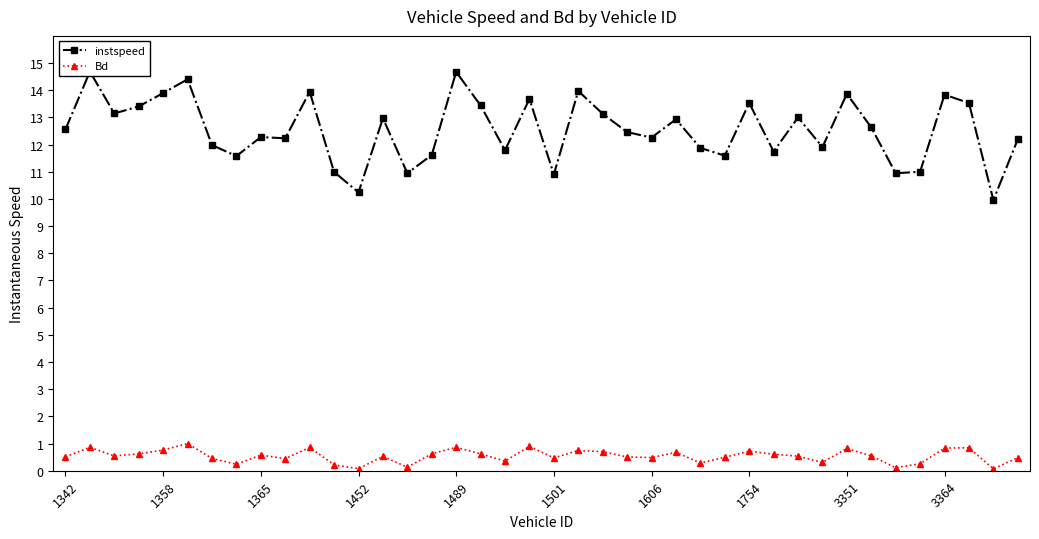

Reading left to right, list all the values displayed in this chart.

instspeed: 12.6	14.7	13.1	13.4	13.9	14.4	12.0	11.6	12.3	12.2	13.9	11.0	10.2	13.0	10.9	11.6	14.7	13.4	11.8	13.7	10.9	14.0	13.1	12.5	12.3	12.9	11.9	11.6	13.5	11.7	13.0	11.9	13.9	12.6	10.9	11.0	13.8	13.5	10.0	12.2
Bd: 0.5	0.9	0.5	0.6	0.8	1.0	0.5	0.2	0.6	0.4	0.9	0.2	0.1	0.5	0.1	0.6	0.9	0.6	0.4	0.9	0.5	0.7	0.7	0.5	0.5	0.7	0.3	0.5	0.7	0.6	0.5	0.3	0.8	0.5	0.1	0.3	0.8	0.8	0.1	0.5